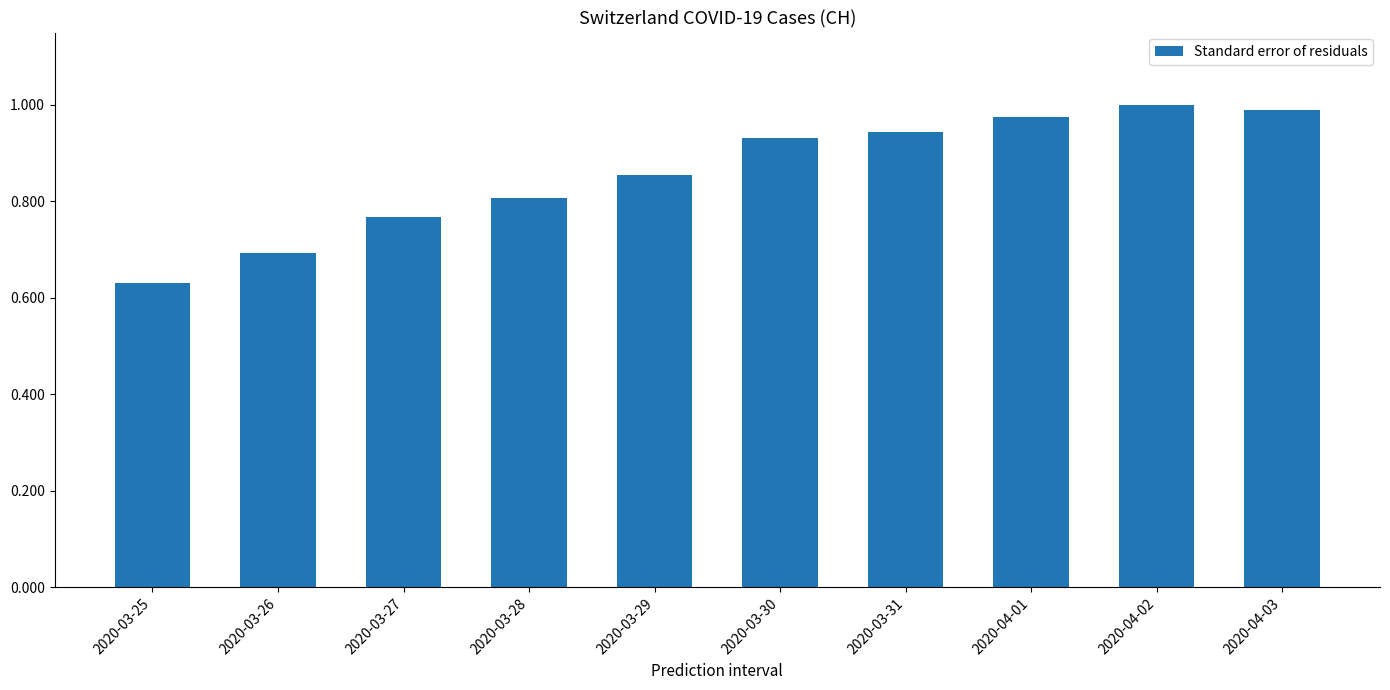

Does the chart contain any negative values?

No